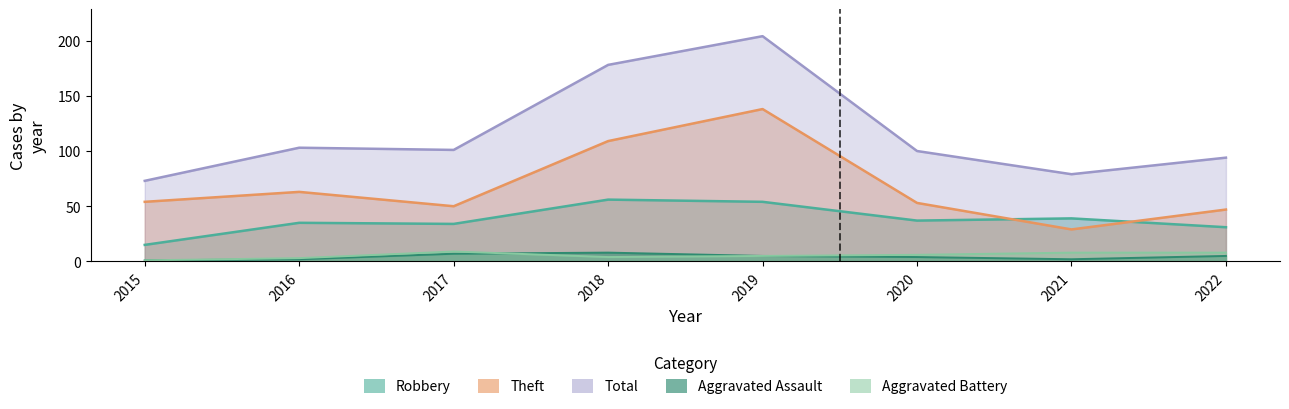

What are all the series names shown in the legend?

Robbery, Theft, Aggravated Assault, Aggravated Battery, Total